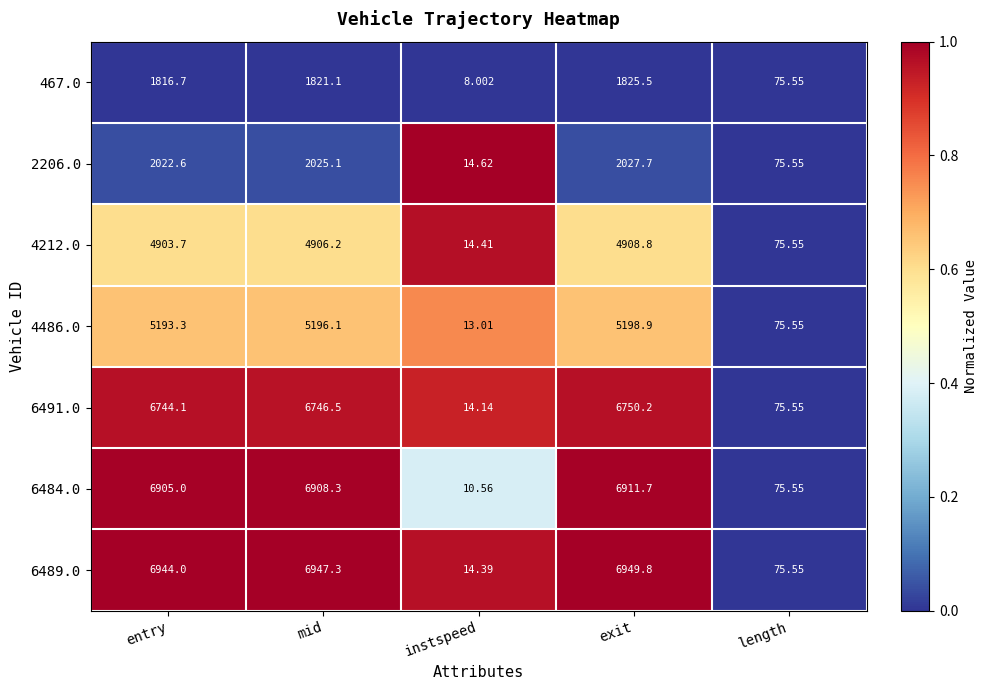

Count the number of data series in this chart.

7